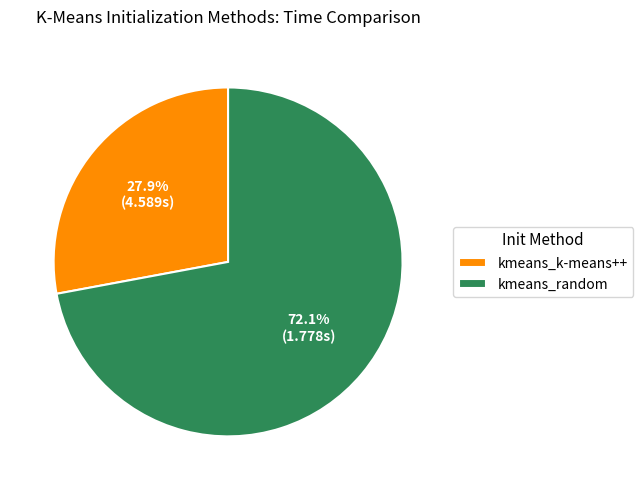

Which slice is the largest?

kmeans_random